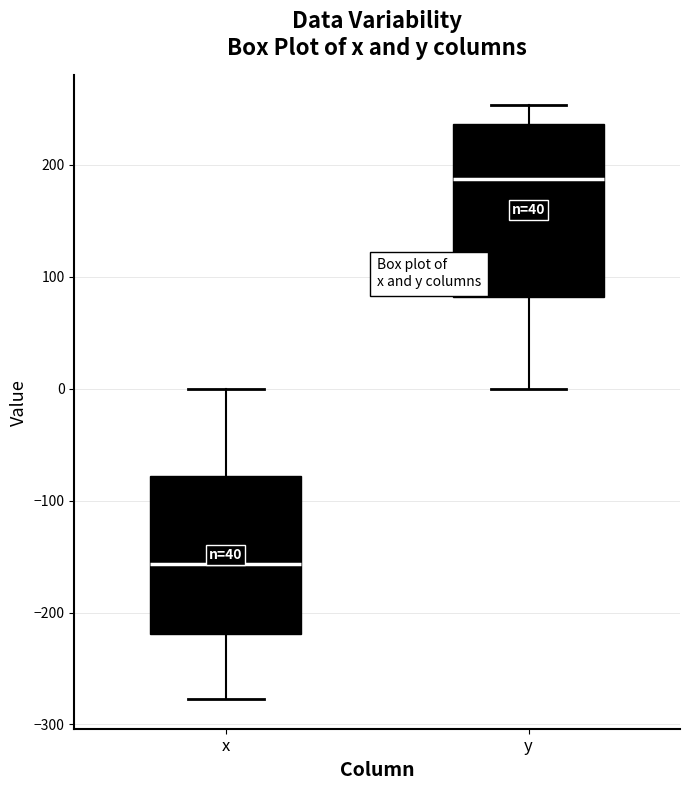

Where does the median line of the box for y sit on the y-axis? The values are not printed on the chart, so give them approximately, as read against the axis.

190